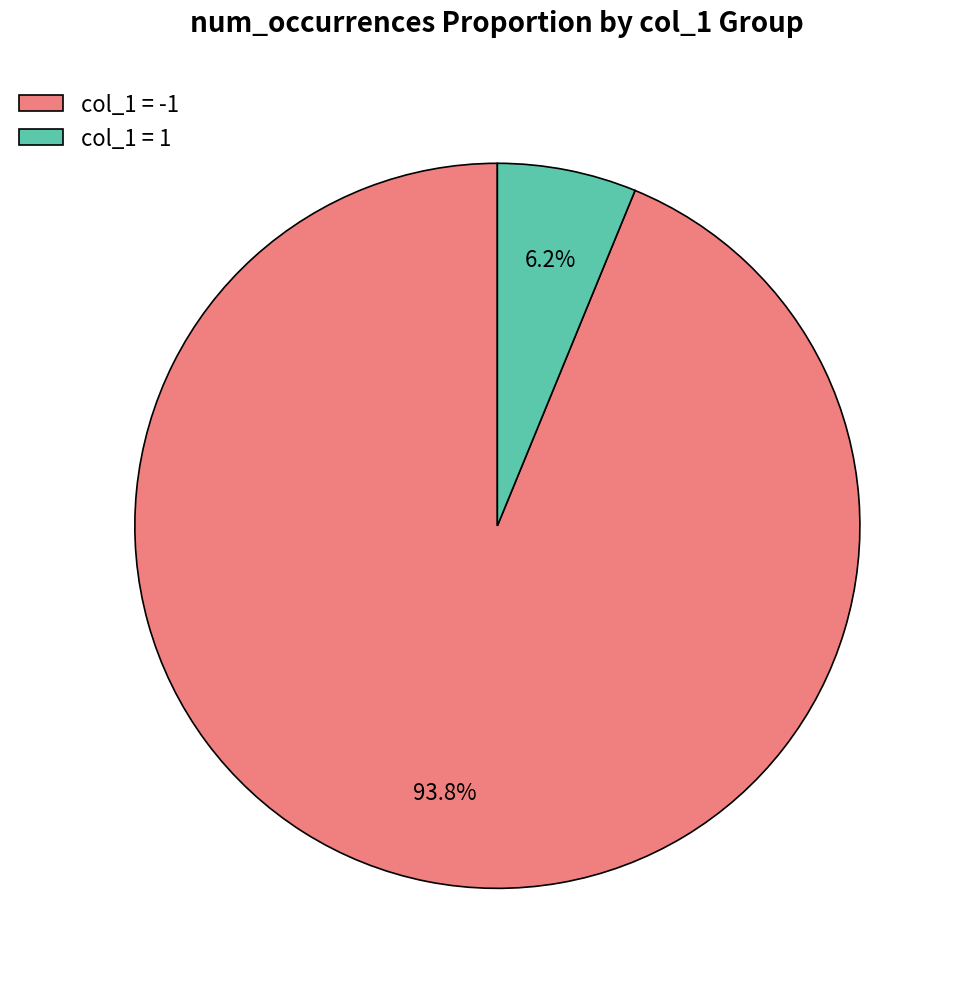

To the nearest percent, what is the difference between the largest and smallest slice percentages?

88%